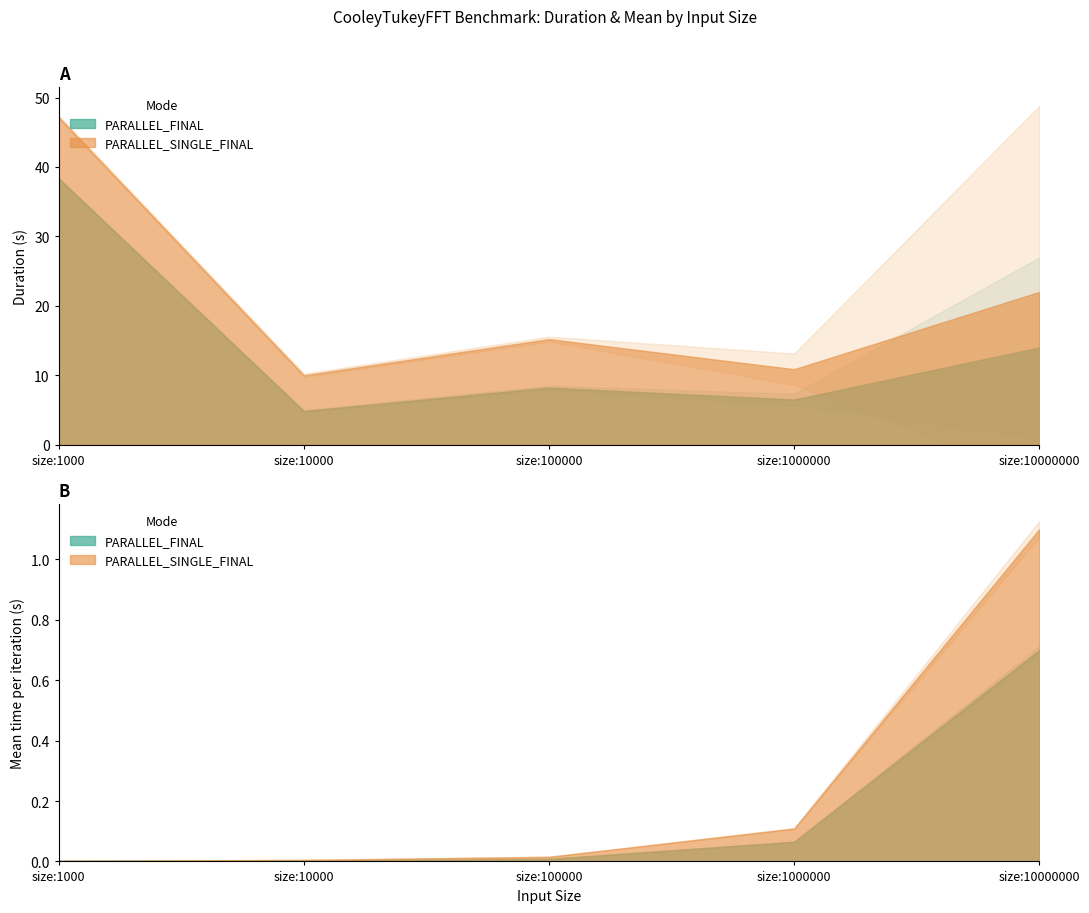

True or false: PARALLEL_SINGLE_FINAL_Mean and PARALLEL_FINAL_StdDev cross at least once.

False